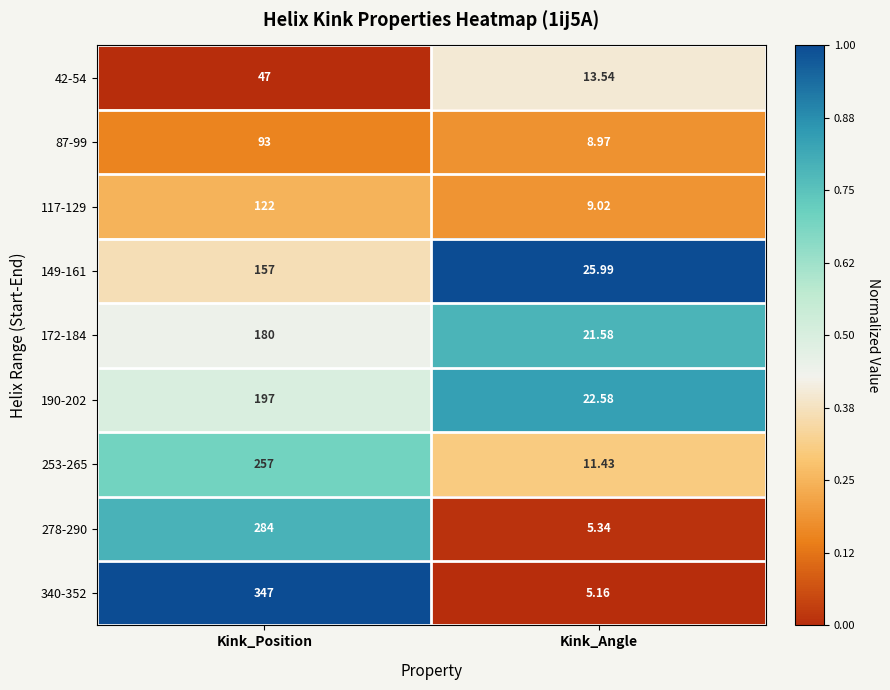

What is the total value across all series at Kink_Angle?

123.6